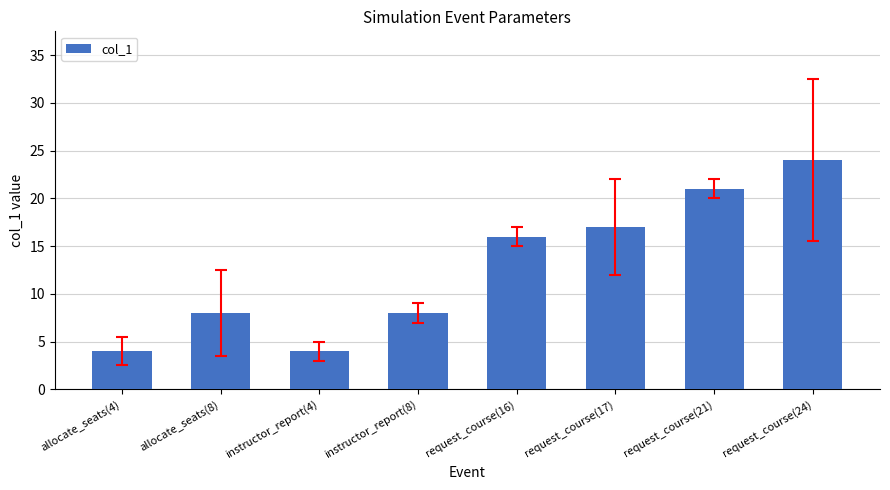

What is the value of the 2nd bar from the left?

8